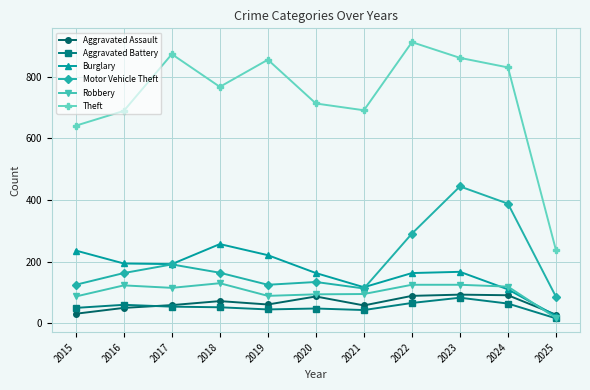

At which category is the sum across all series the highest?

2023